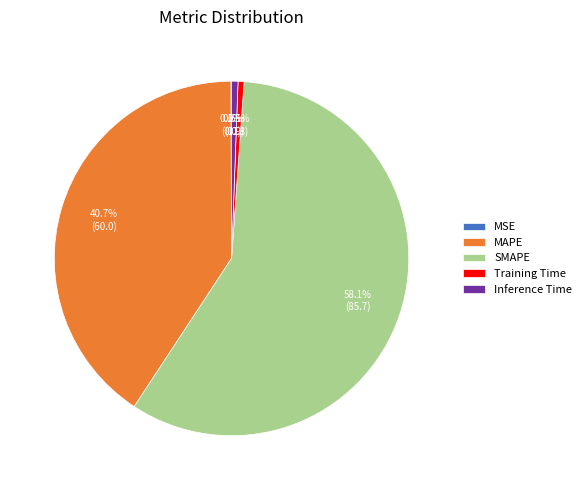

Is it true that MAPE is 27% of the pie?

False